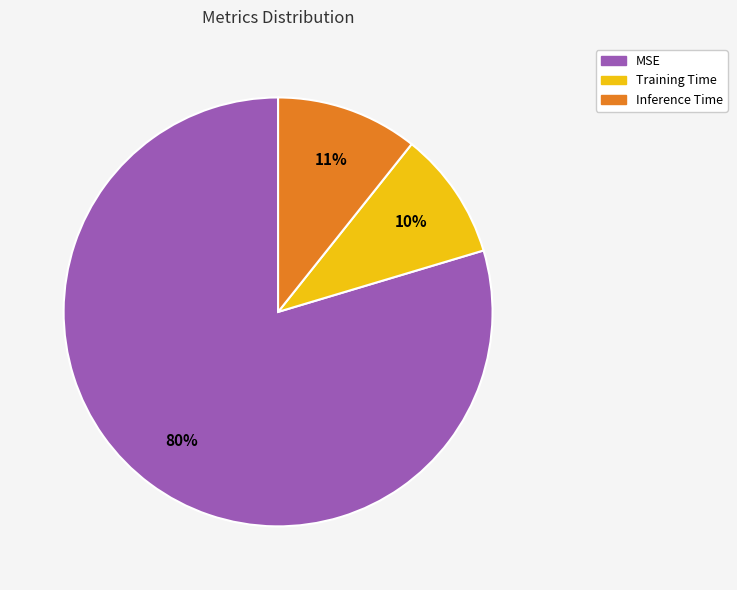

Is it true that MSE is 93% of the pie?

False